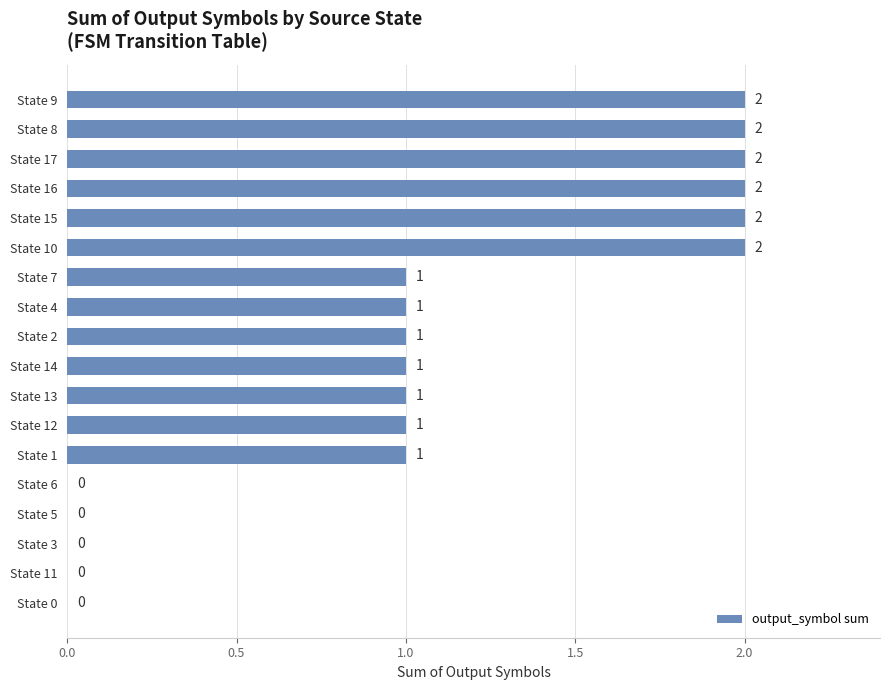

Approximately how many times larger is the value at State 1 compared to State 10?

0.5